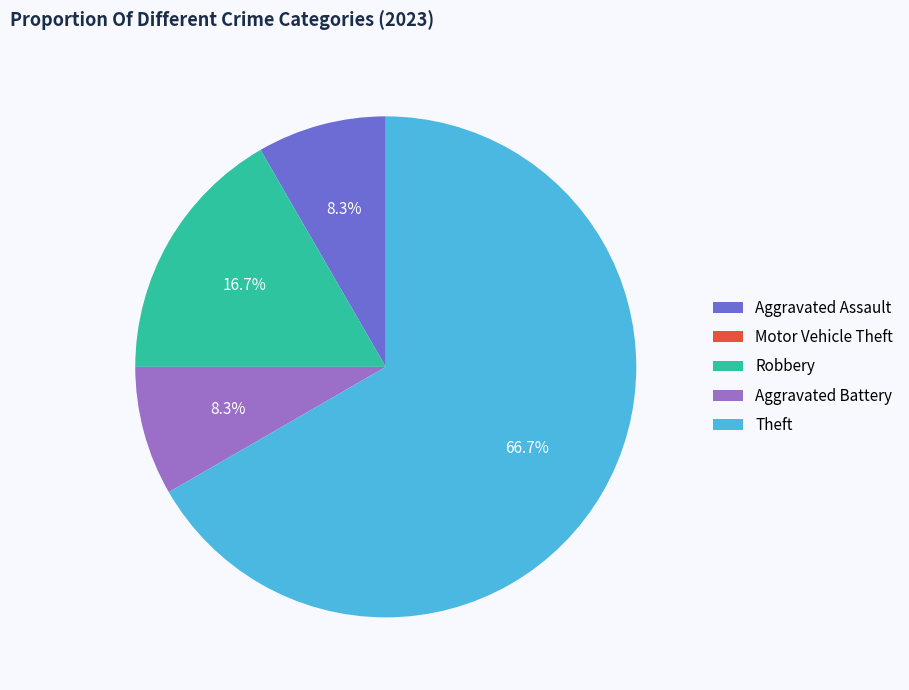

What percentage is NOT represented by Aggravated Assault?

91.7%